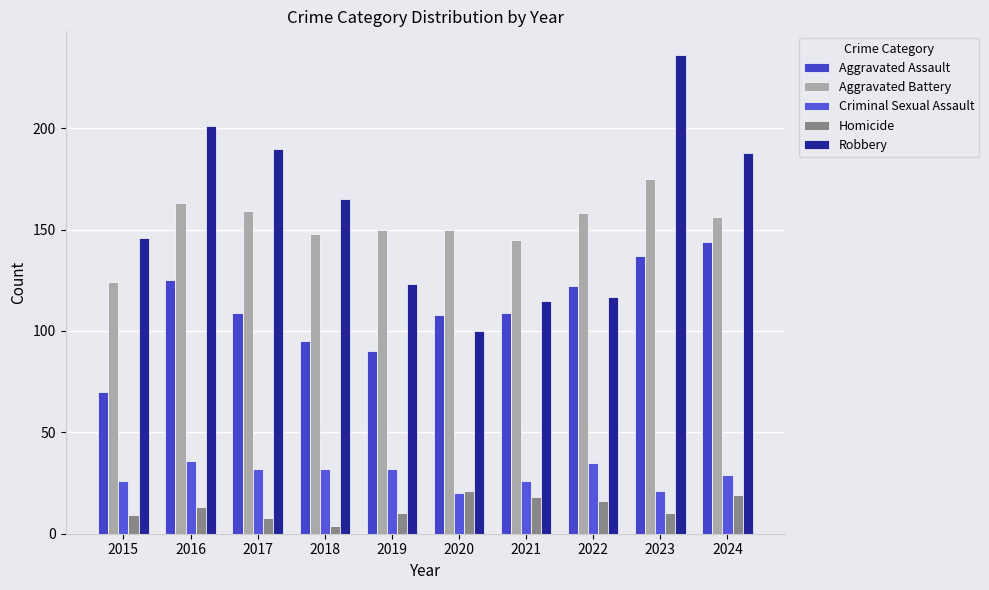

How many groups of bars are there?

10